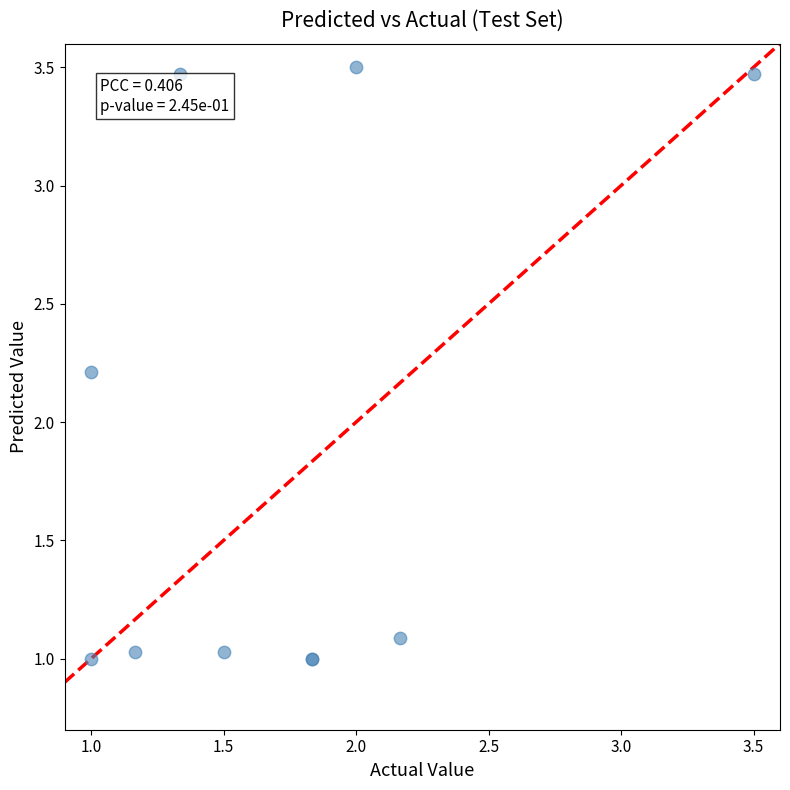

What Y value in the scatter plot is closest to 2?

2.2